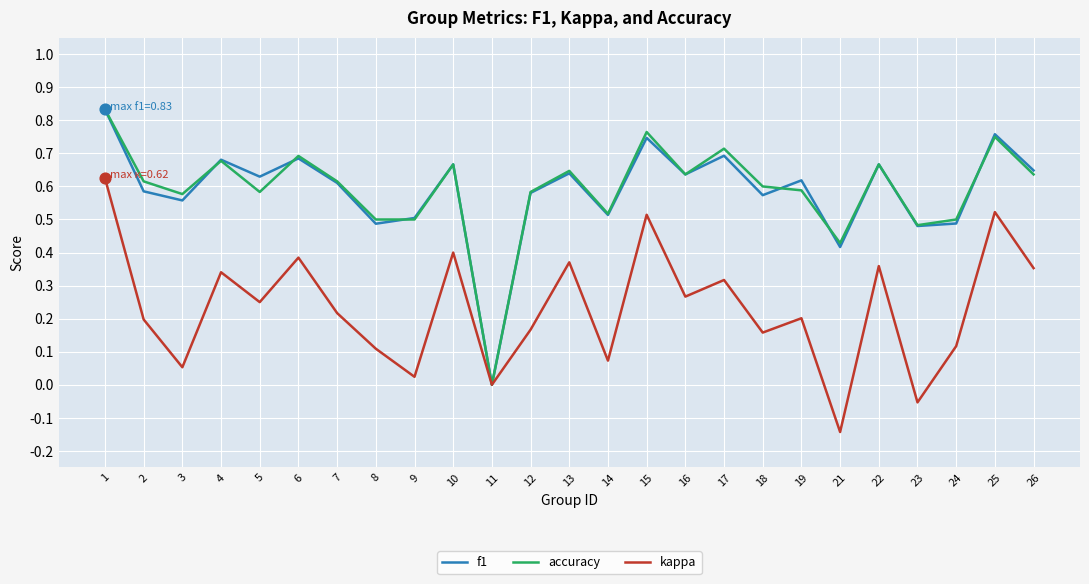

What is the total value across all series at 1?

2.3